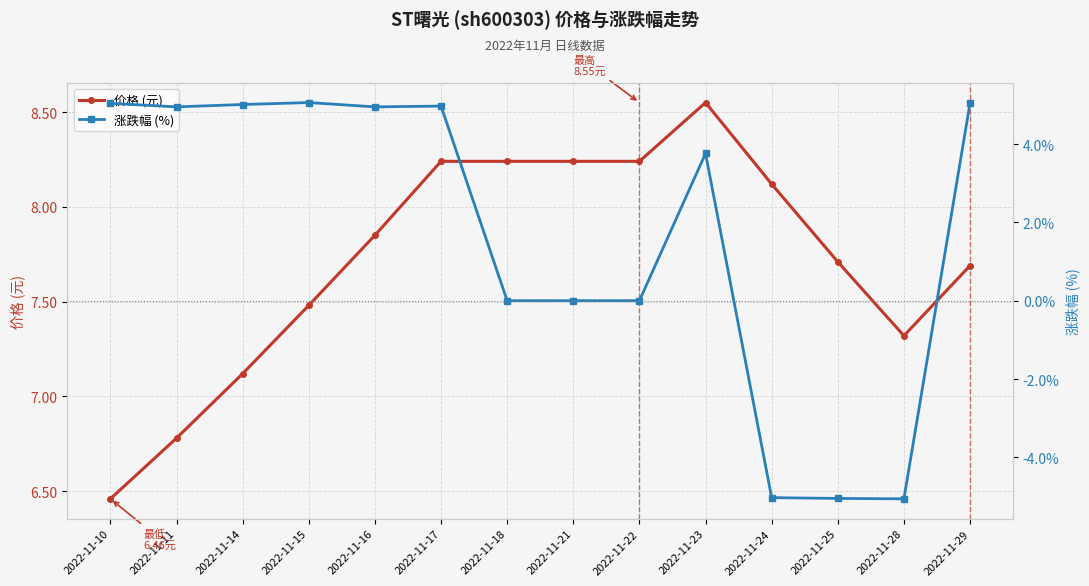

The value of 涨跌幅 (%) at 2022-11-29 is 3.2. True or false?

False